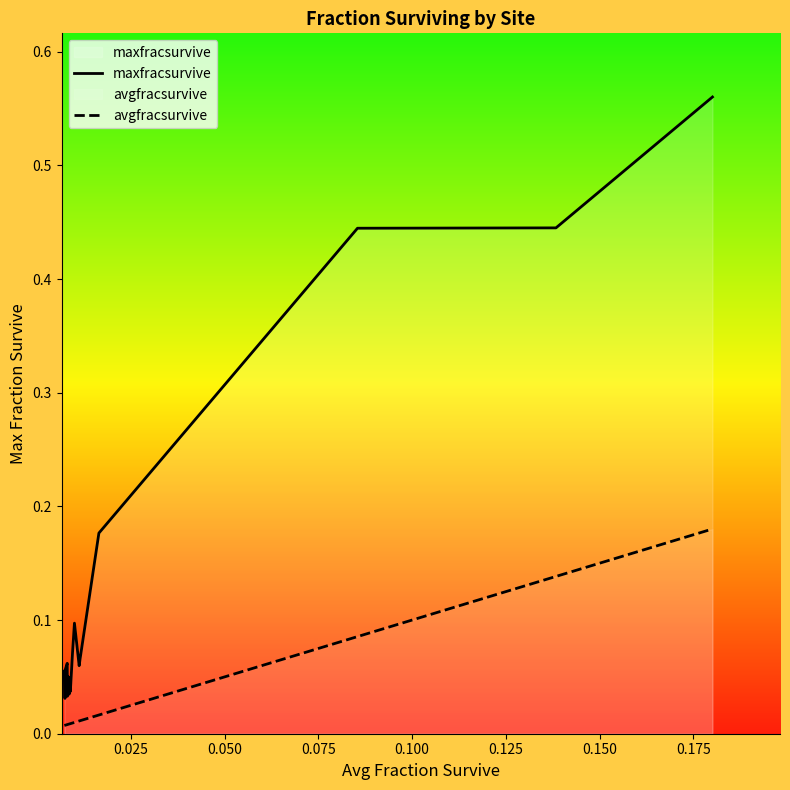

How many lines are shown in the chart?

2